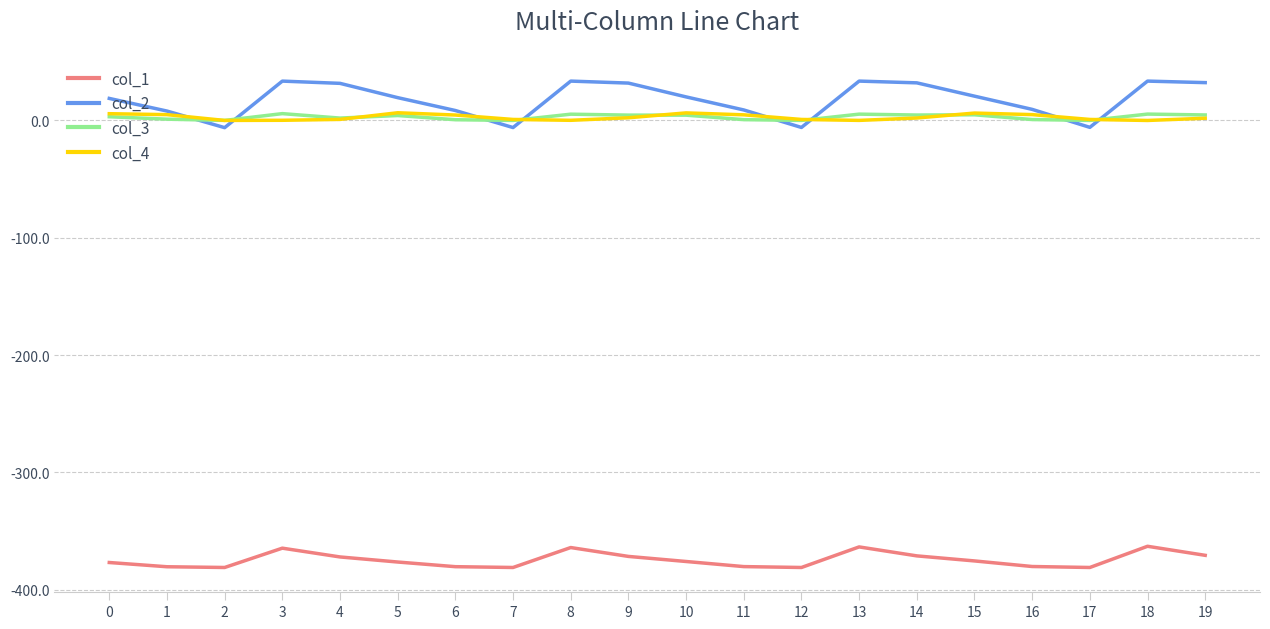

True or false: col_1 and col_2 cross at least once.

False